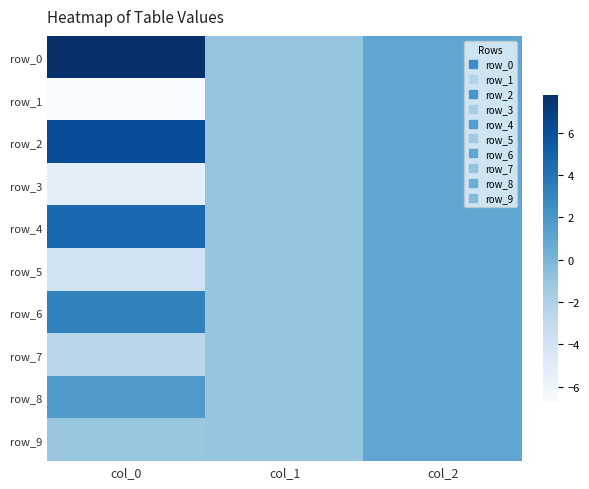

How many categories are shown in the chart?

3